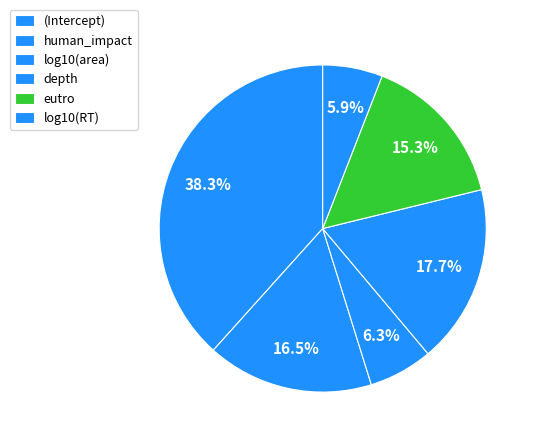

What is the total percentage of log10(RT) and log10(area)?

12.2%